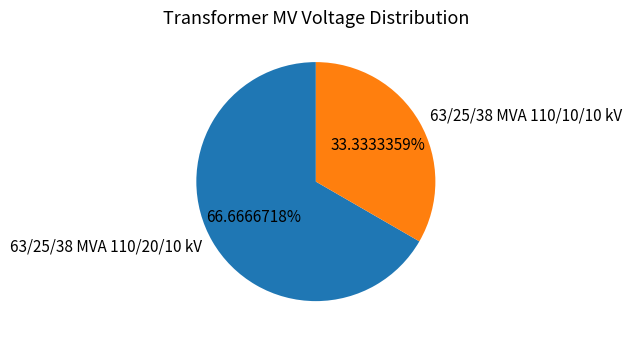

What percentage is the 63/25/38 MVA 110/20/10 kV slice, to the nearest percent?

67%